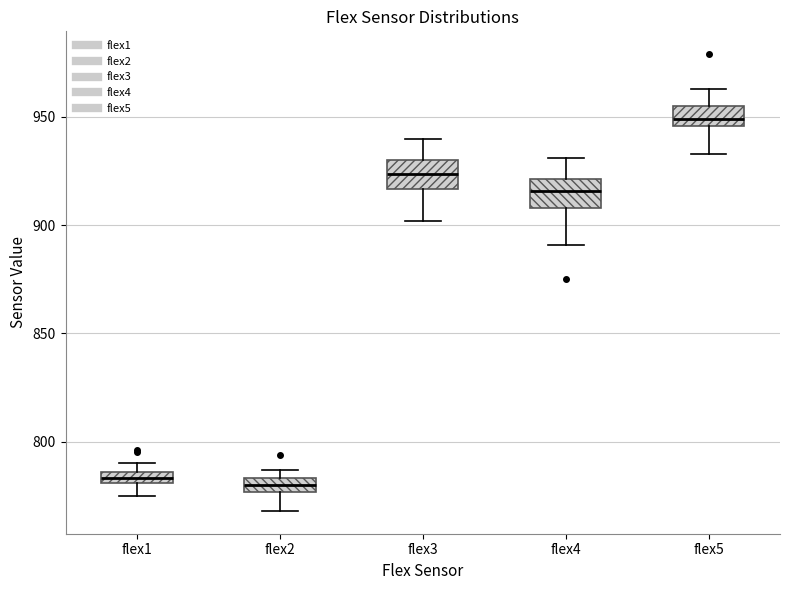

Where is the lower edge of the box for flex2 on the y-axis? The values are not printed on the chart, so give them approximately, as read against the axis.

775